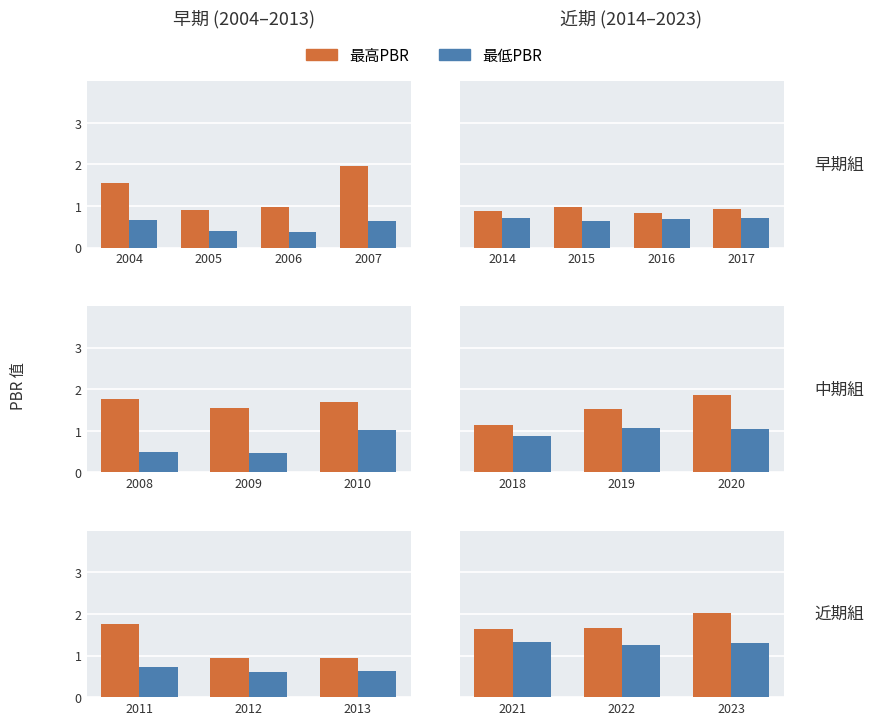

Is the value of 最低PBR at 2022 greater than the value of 最高PBR at 2022?

No